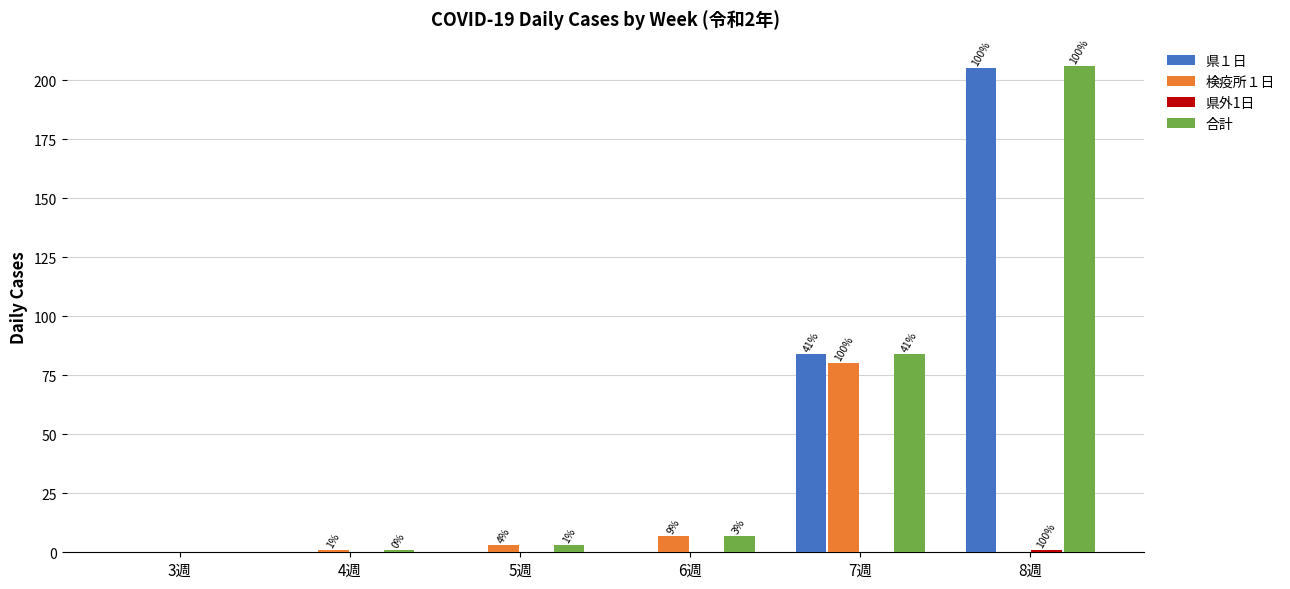

At which category does the chart reach its minimum across all series?

3週